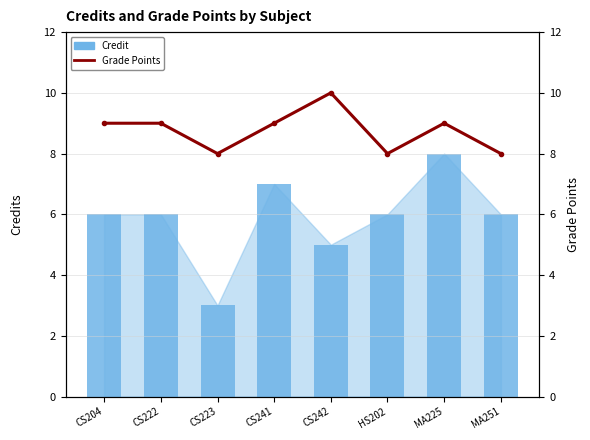

Which has a higher value, CS223 or CS241?

CS241